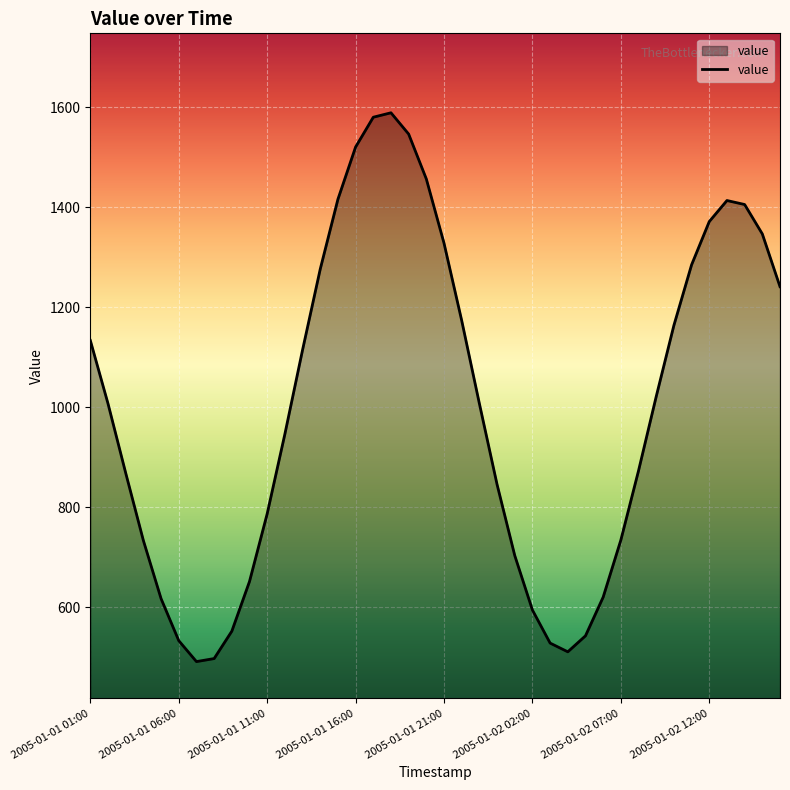

What is the difference between the maximum and minimum values?

1097.5